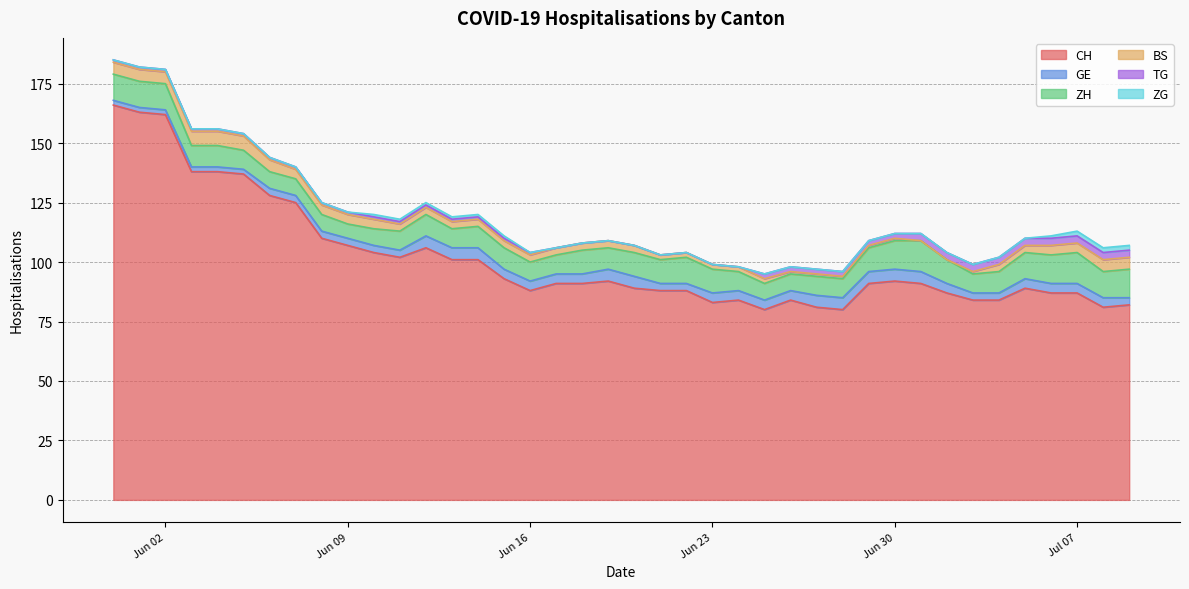

What is the label of the 16th point from the right?

2020-06-24